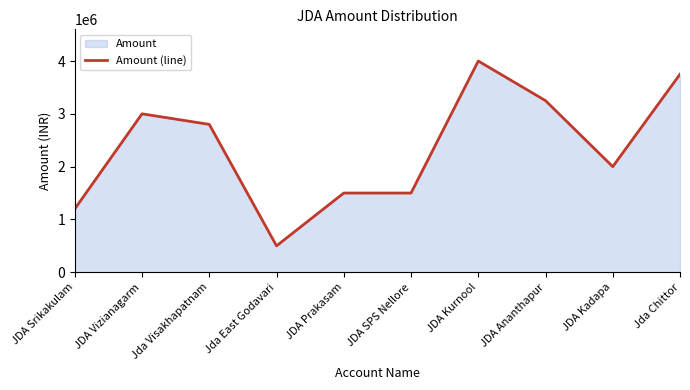

At which label does the data first exceed 2800000?

JDA Vizianagarm